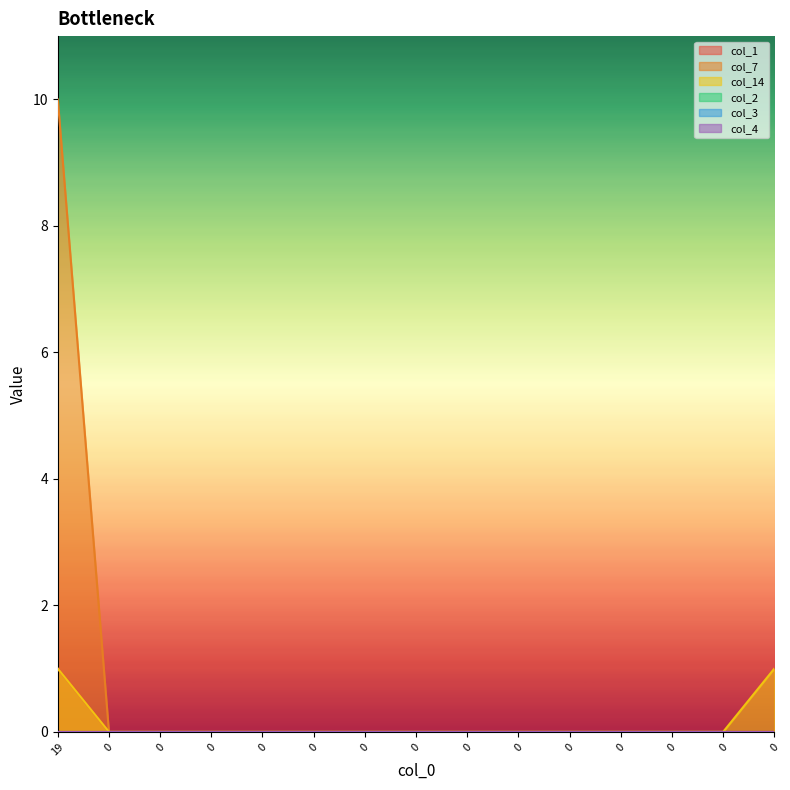

What is the value of the col_7 point at the 1st from the left?

10